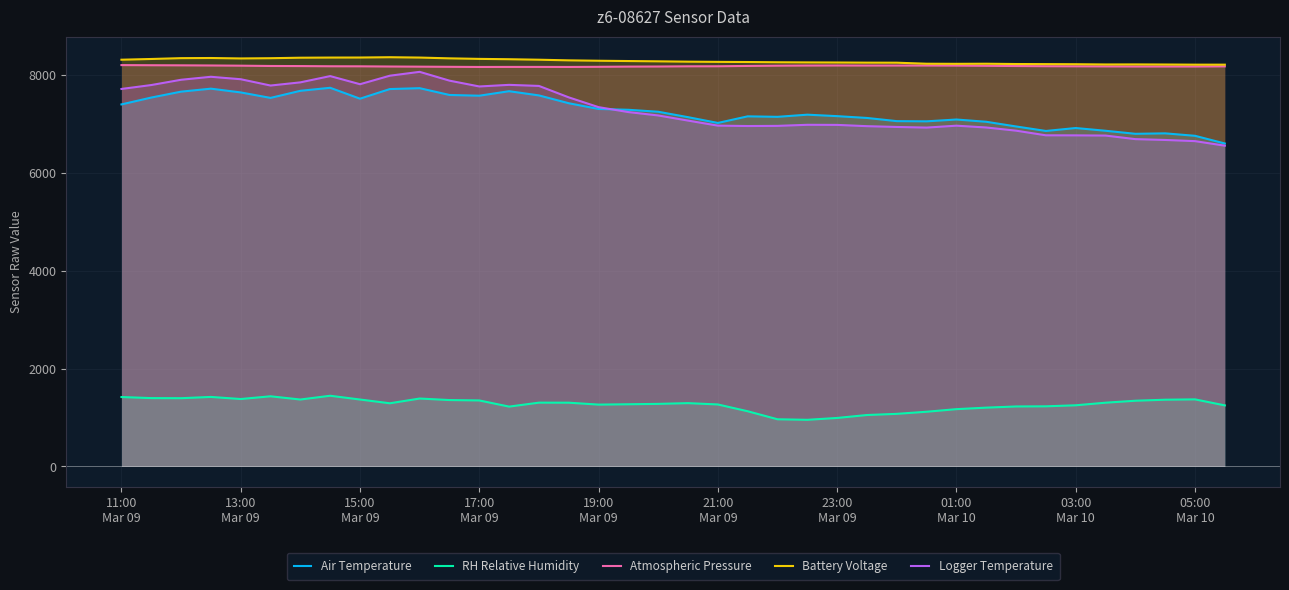

Which series has the largest range (max minus min)?

Logger Temperature